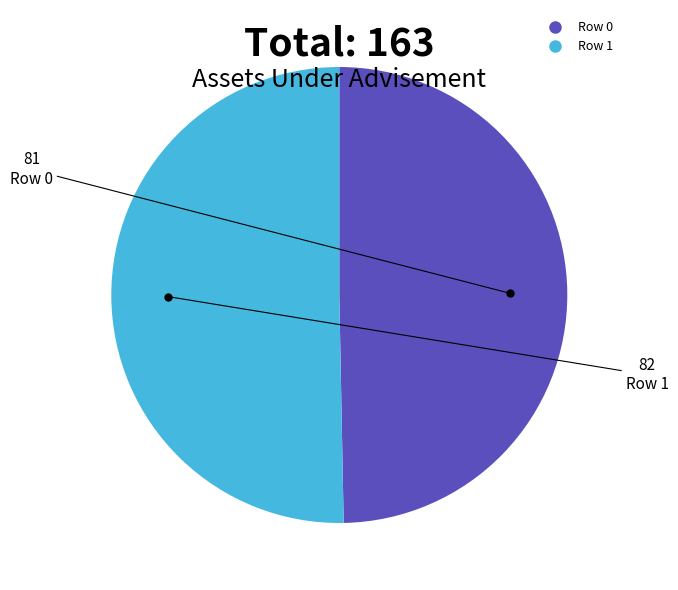

Which slice is the largest?

Row 1